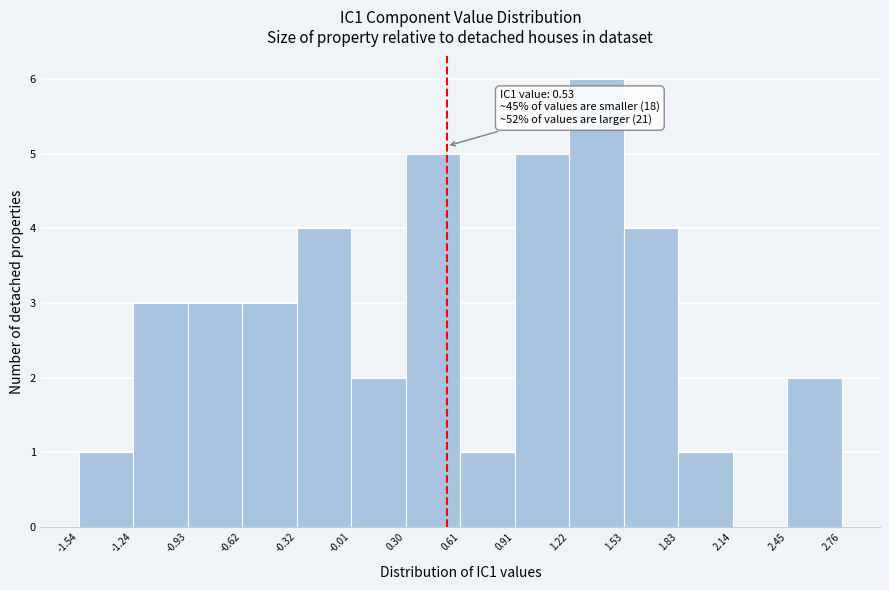

Over which range of the x-axis is the bar tallest?

1.22 to 1.53